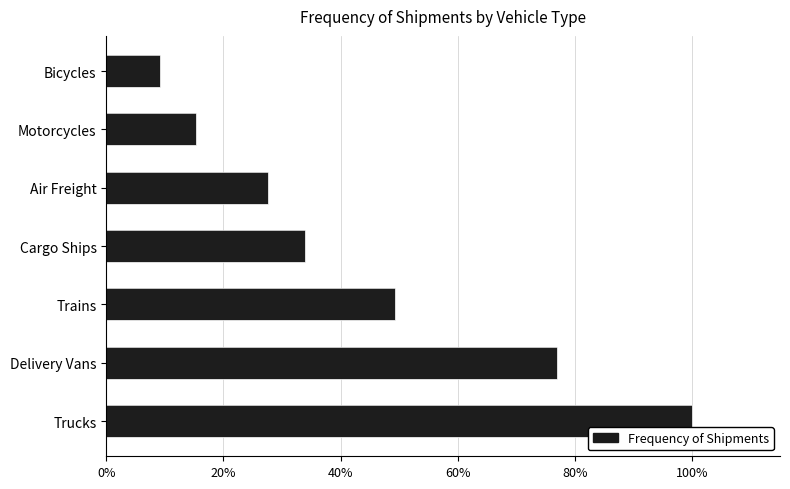

Does the chart contain stacked bars?

No